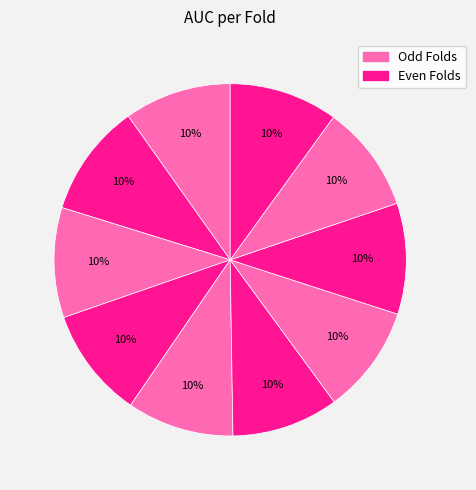

Count the number of slices in the pie.

10